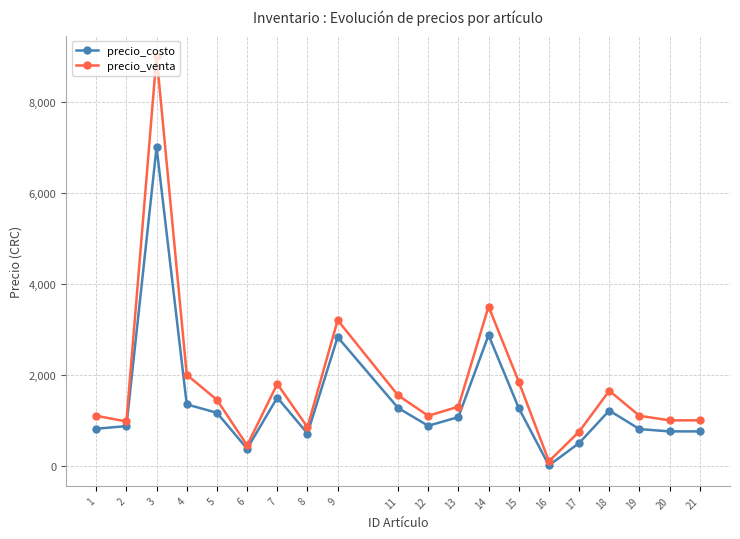

How many values in the precio_venta series are below 1300?

10